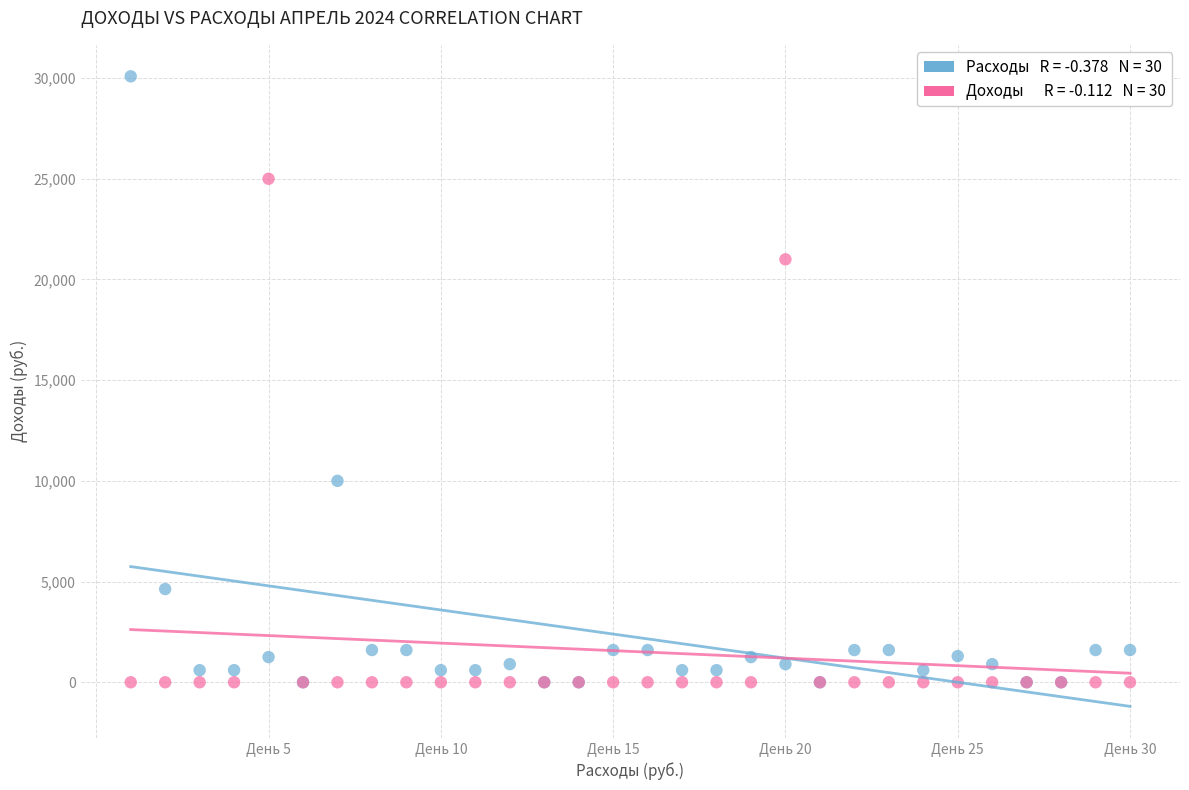

Across all series, what Y value is closest to 15043?

10000